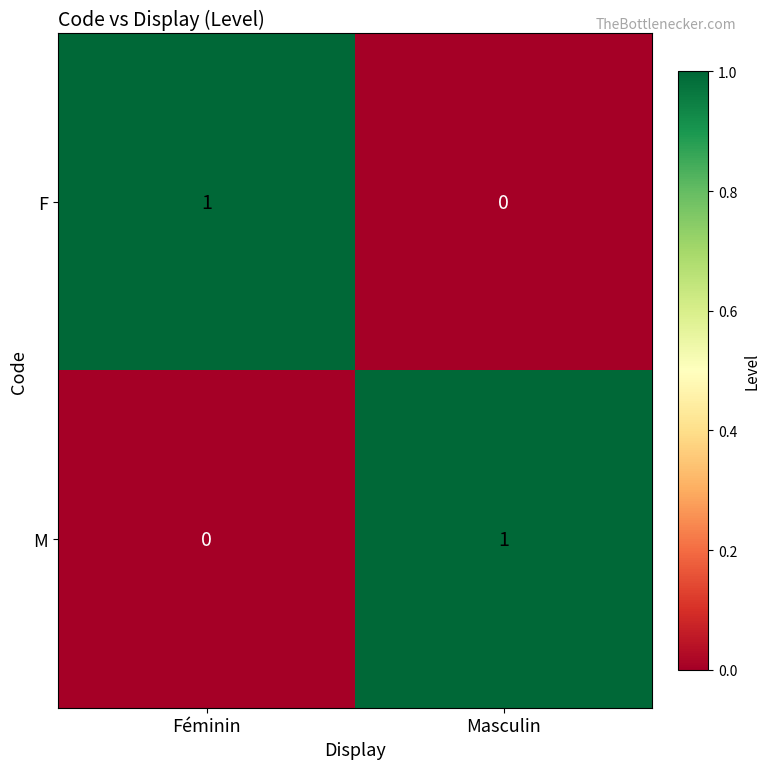

Rank the series at Féminin from highest to lowest value.

F, M